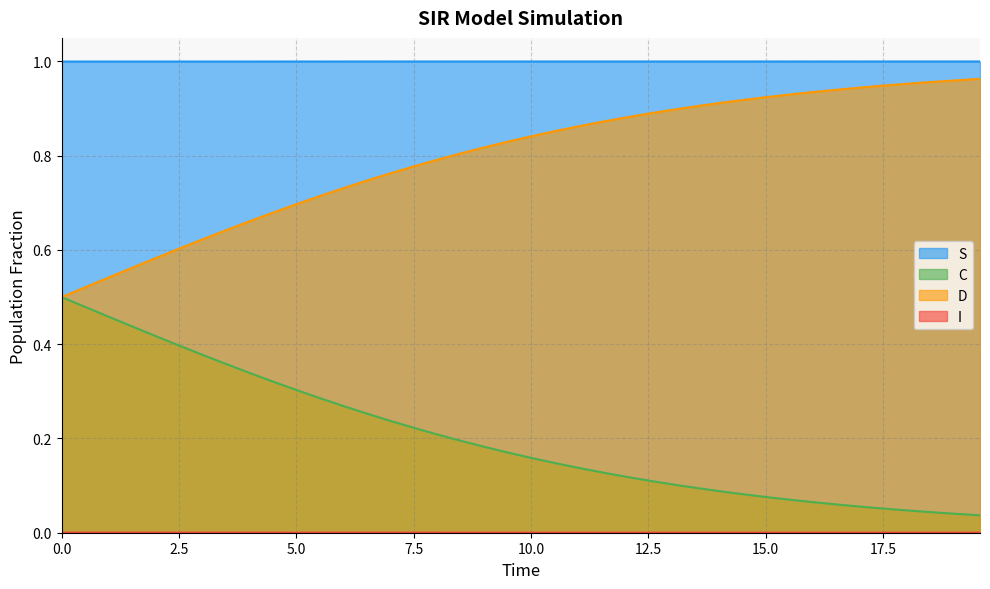

Which series has the largest total across all categories?

S